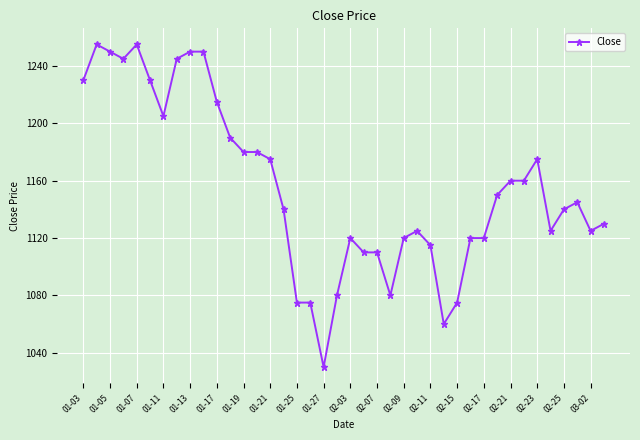

What is the maximum value shown in the chart?

1255